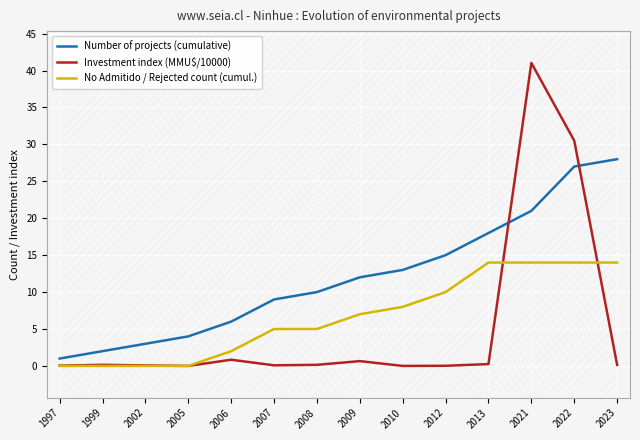

Is the value of Investment index (MMU$/10000) at 2023 greater than the value of Number of projects (cumulative) at 2009?

No